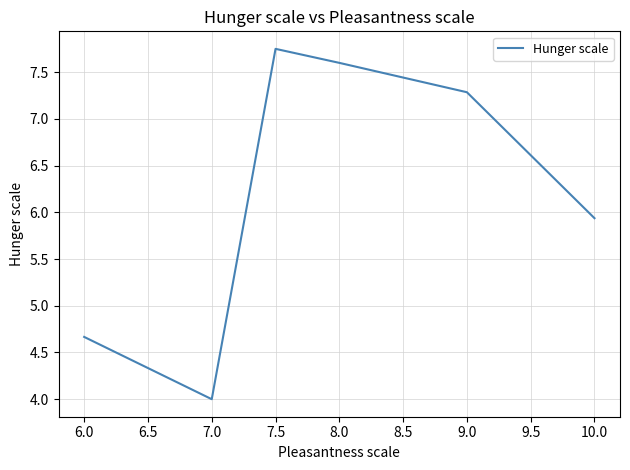

What position from the left is 7.5?

3